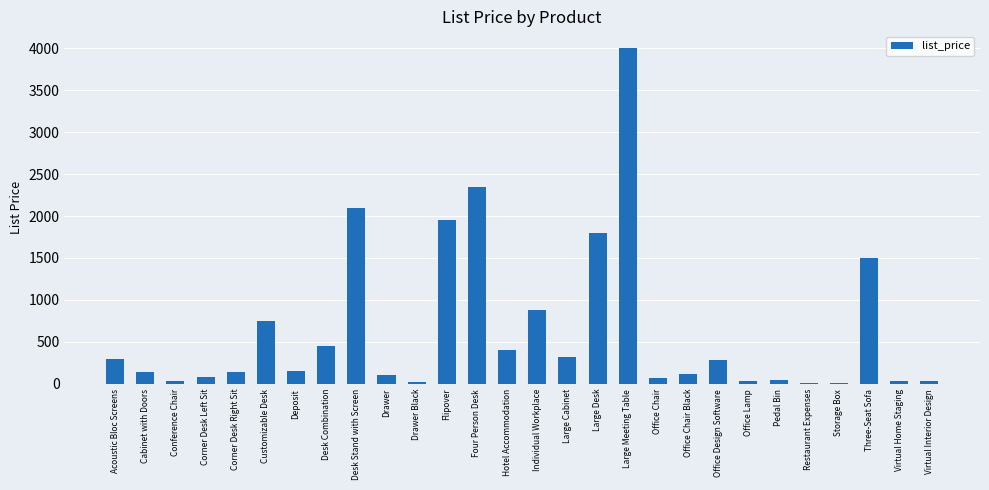

What is the value of the 26th bar from the left?

1500.0